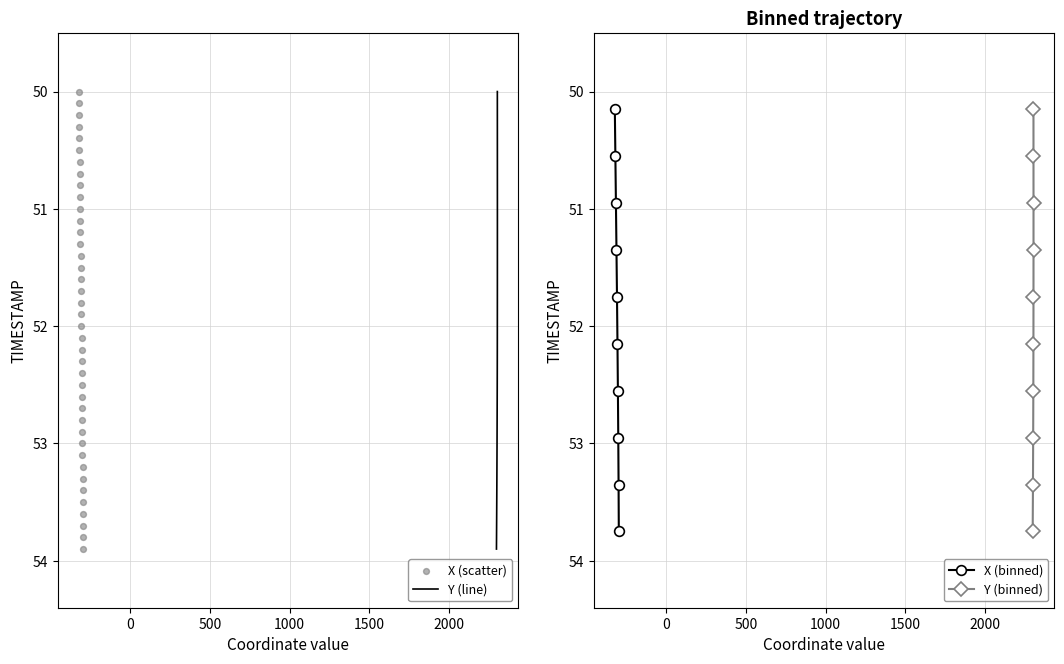

True or false: X (binned) has more than 0 points higher than both neighbors.

False